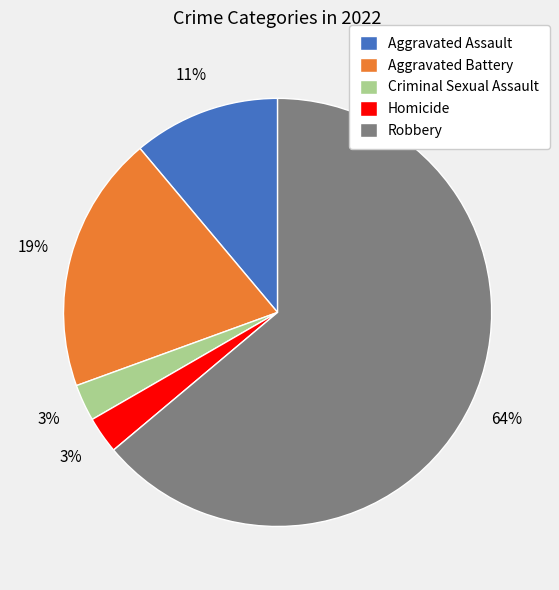

Combined, do Aggravated Assault and Robbery account for over 50%?

Yes